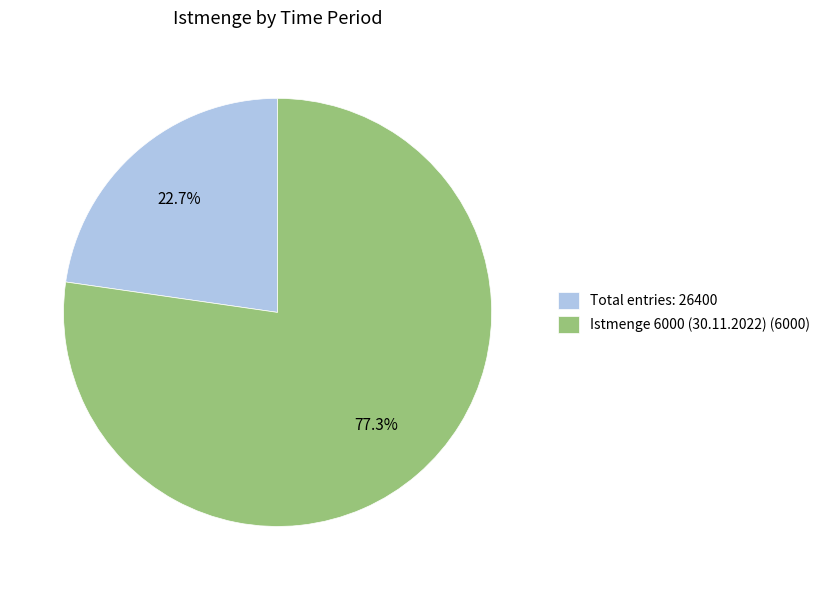

Does Total entries: 26400 account for over 50% of the chart?

No